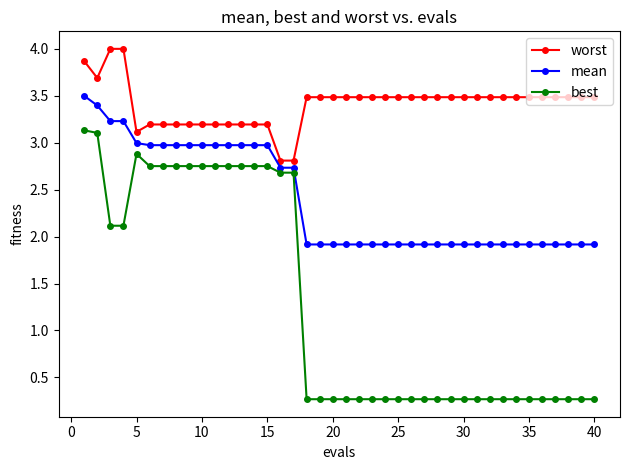

Which series has the largest total across all categories?

worst